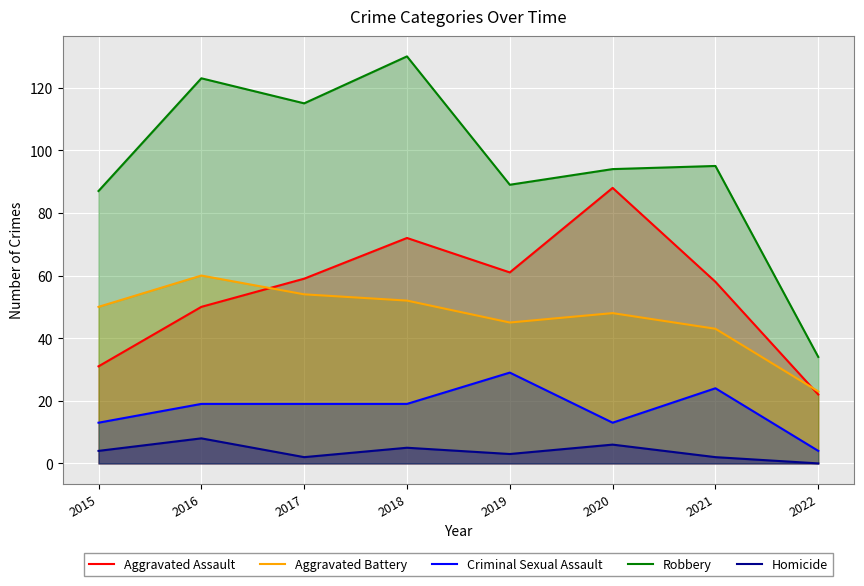

Reading left to right, extract all data points from this chart.

Aggravated Assault: 2015=31	2016=50	2017=59	2018=72	2019=61	2020=88	2021=58	2022=22
Aggravated Battery: 2015=50	2016=60	2017=54	2018=52	2019=45	2020=48	2021=43	2022=23
Criminal Sexual Assault: 2015=13	2016=19	2017=19	2018=19	2019=29	2020=13	2021=24	2022=4
Robbery: 2015=87	2016=123	2017=115	2018=130	2019=89	2020=94	2021=95	2022=34
Homicide: 2015=4	2016=8	2017=2	2018=5	2019=3	2020=6	2021=2	2022=0